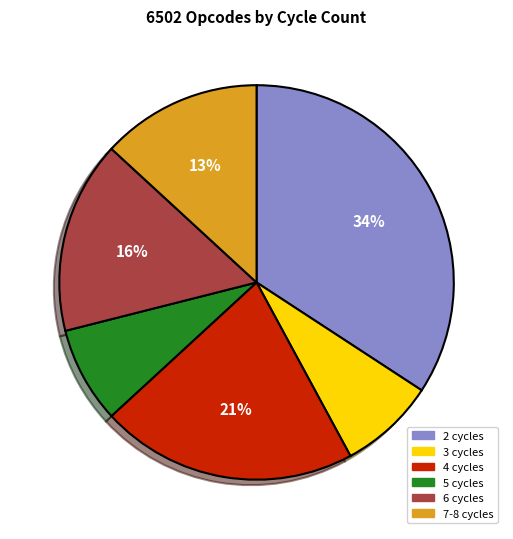

To the nearest percent, what is the average slice percentage?

17%